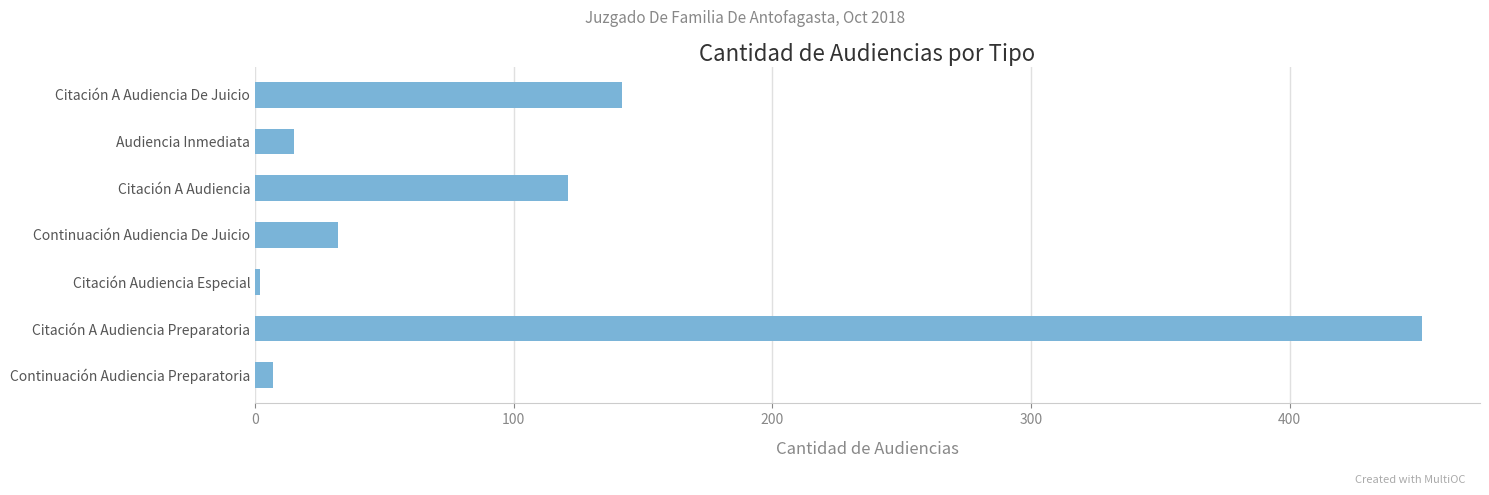

What is the smallest value displayed?

2